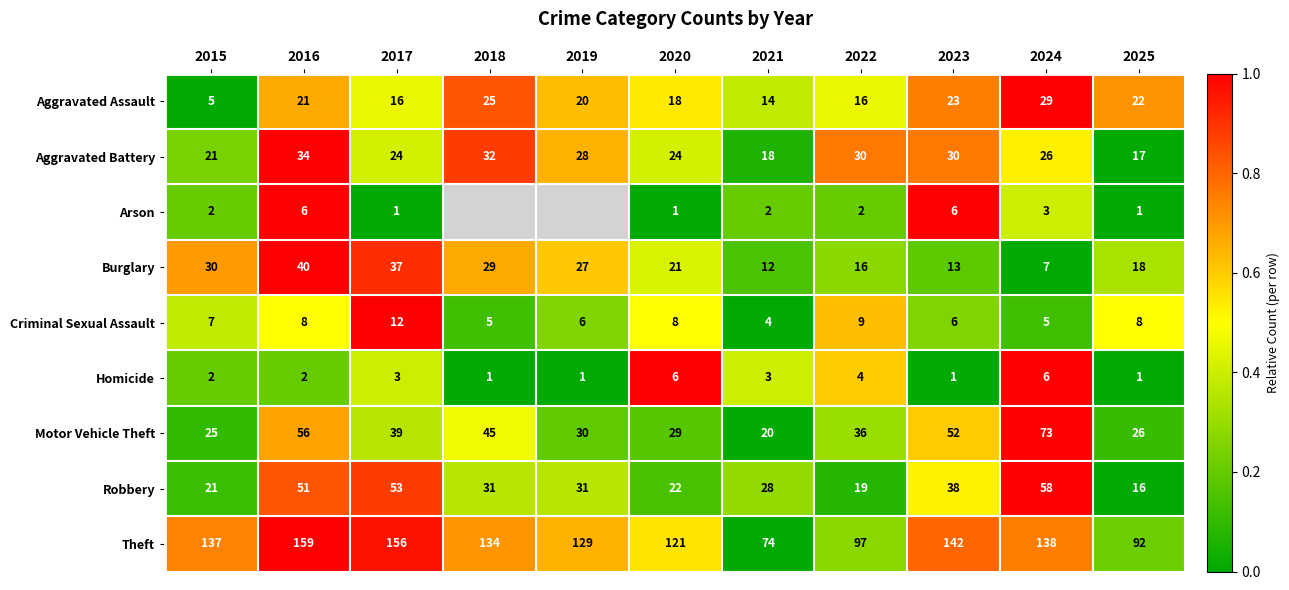

True or false: Homicide has a value of 0.1 at 2017.

False